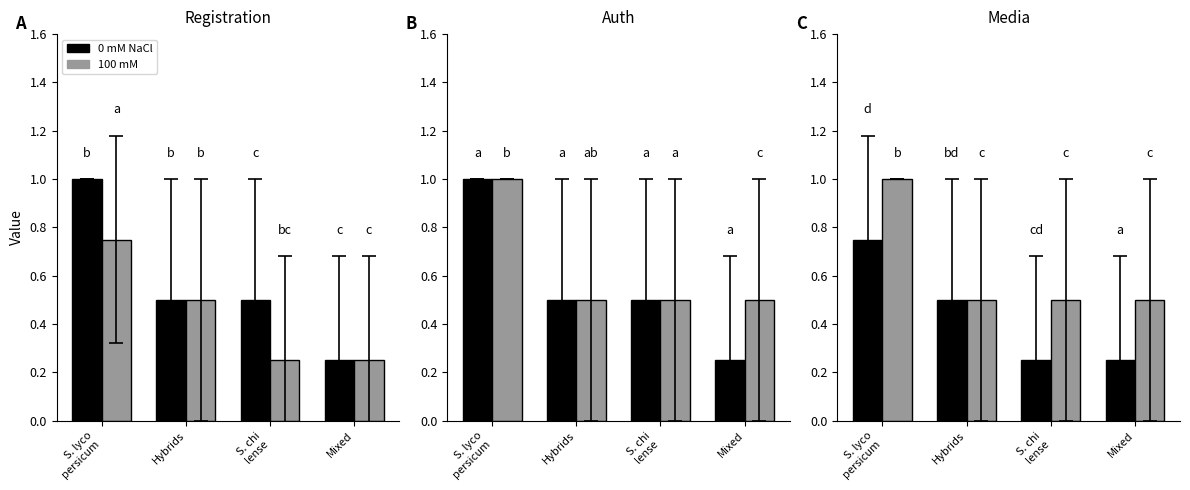

Is it true that 0 mM NaCl equals 0.3 at Hybrids?

False